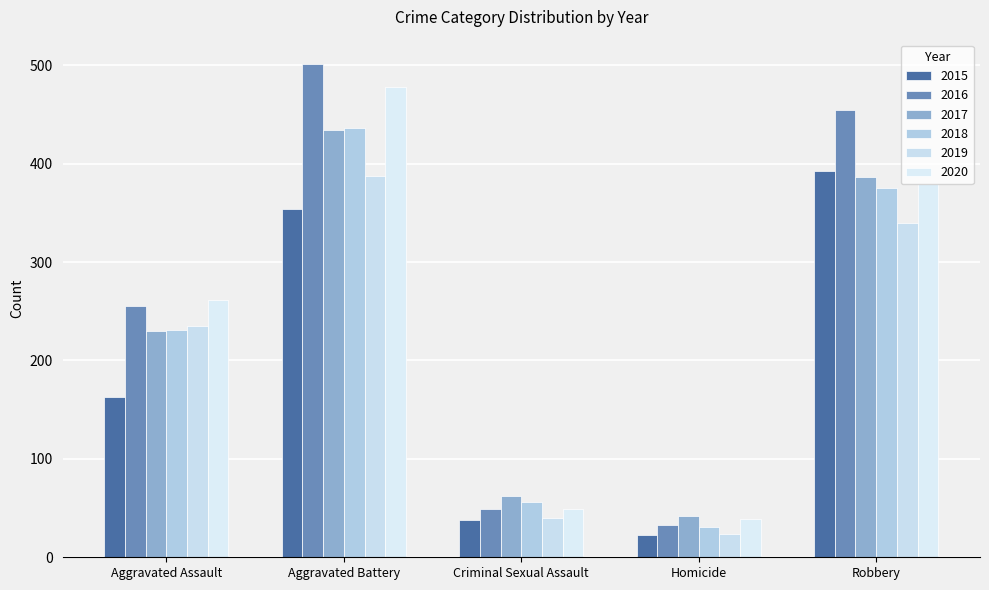

What is the difference between the maximum and minimum values in the 2016 series?

468